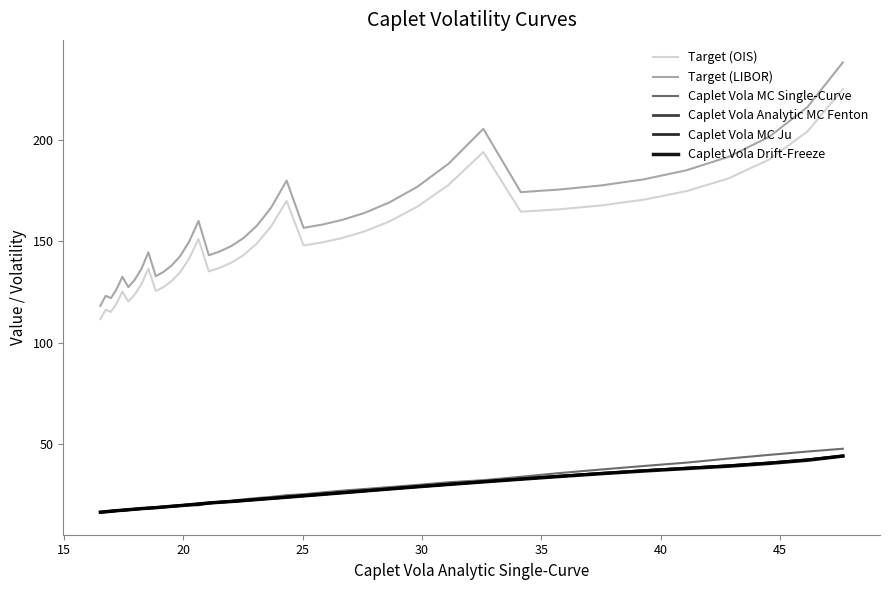

Is the value of Target (LIBOR) at 50 greater than the value of Caplet Vola Analytic MC Fenton at 23?

Yes